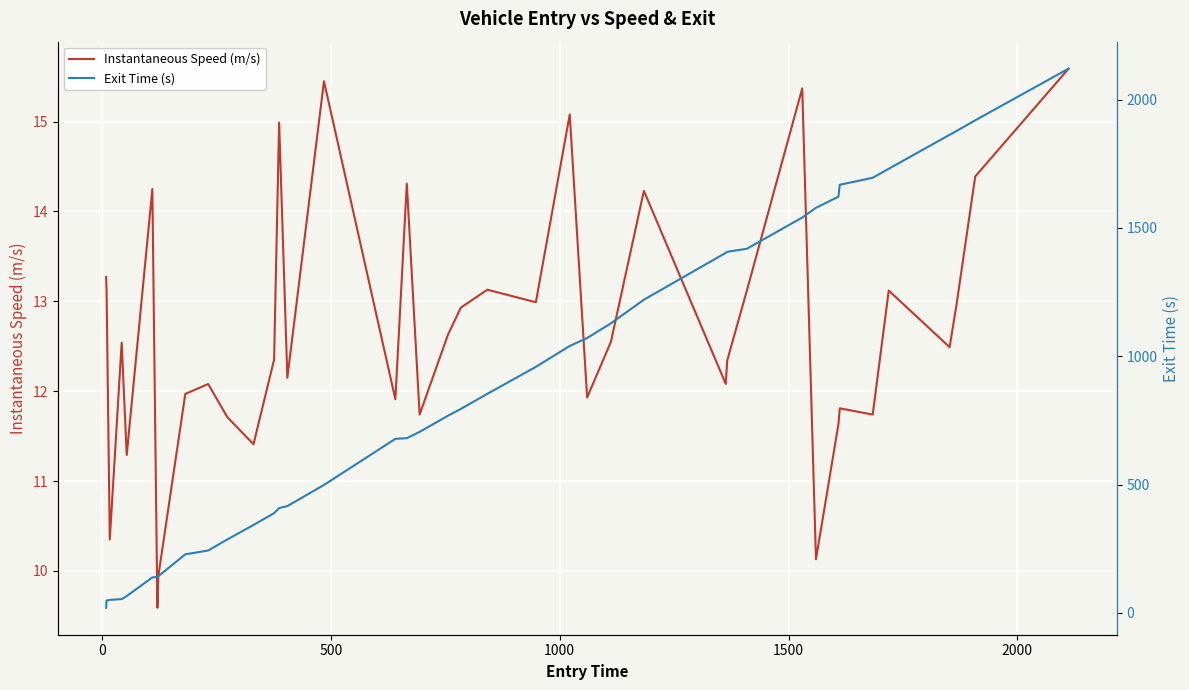

What is the minimum value for Instantaneous Speed (m/s)?

9.6